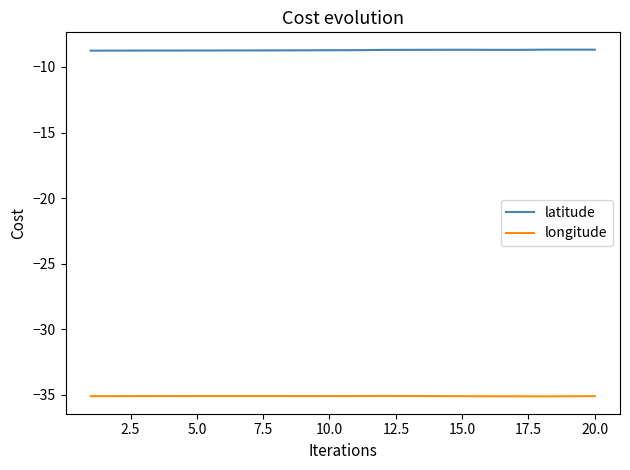

Rank the series by their maximum value, from lowest to highest.

longitude, latitude